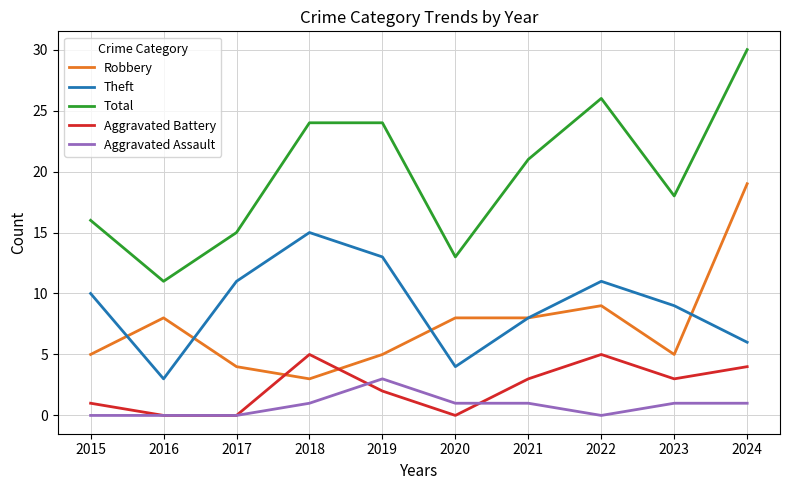

Which series has the largest range (max minus min)?

Total